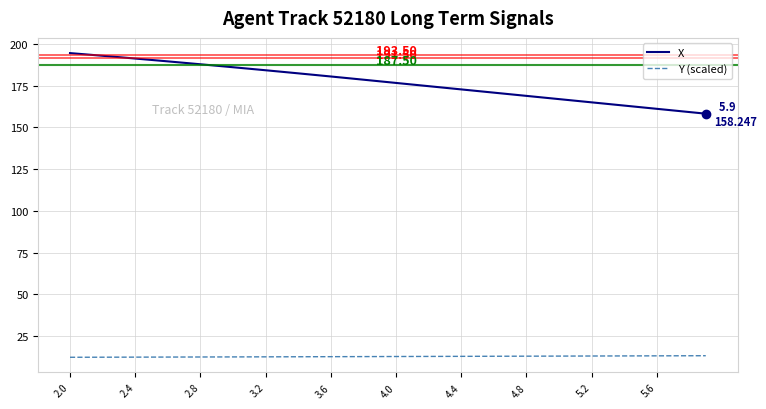

True or false: X and Y (scaled) intersect in this chart.

False